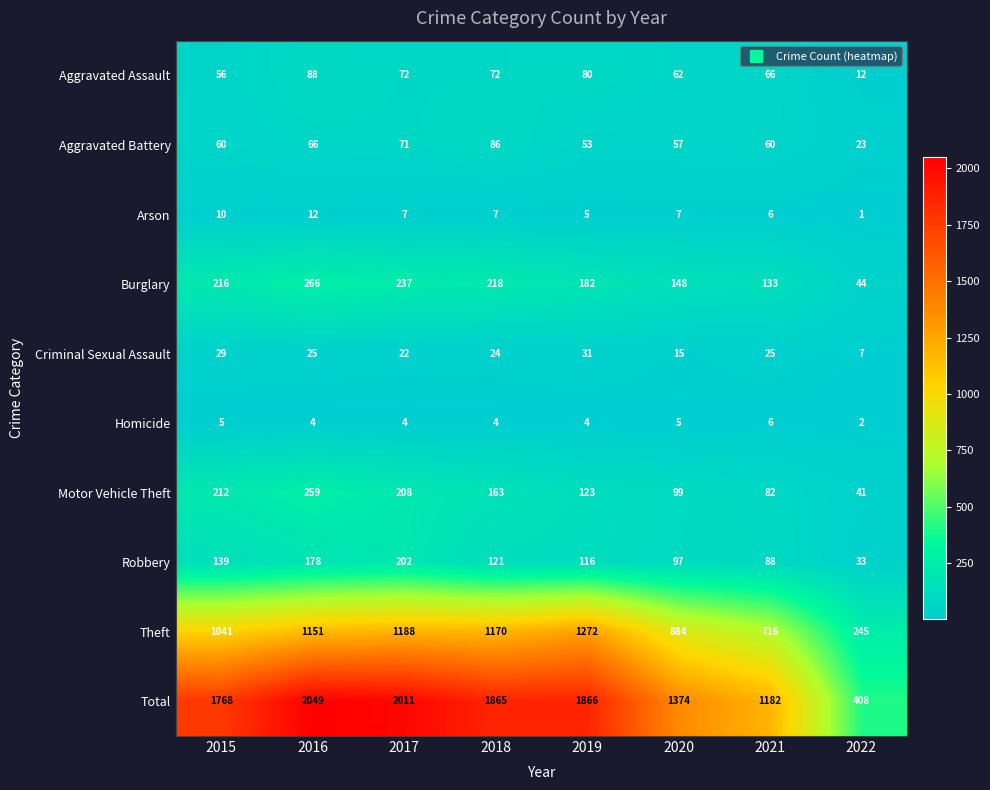

What is the smallest value displayed?

1